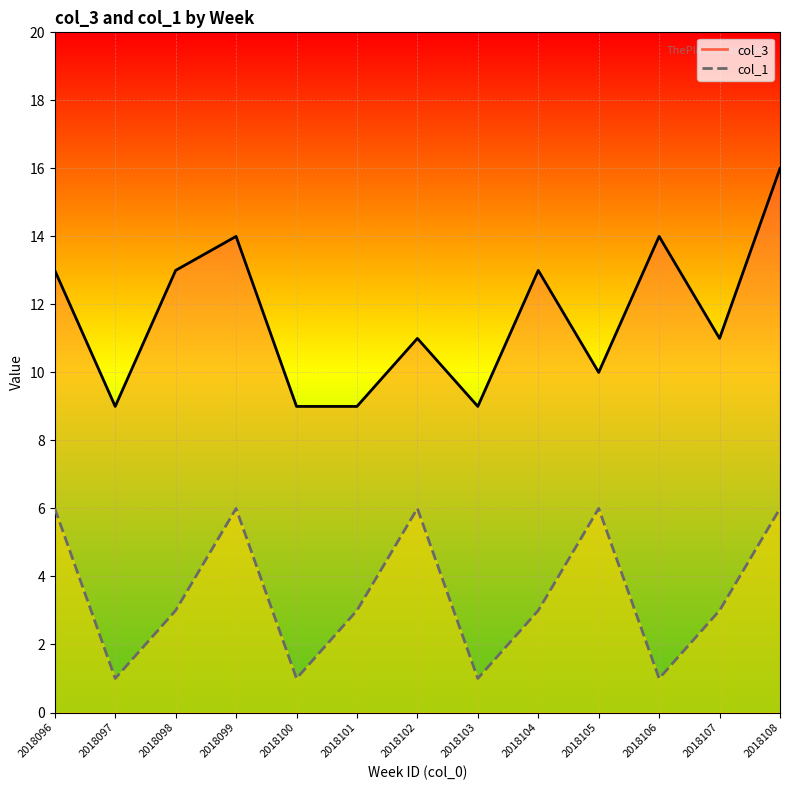

How many data points in col_1 are above 3?

5